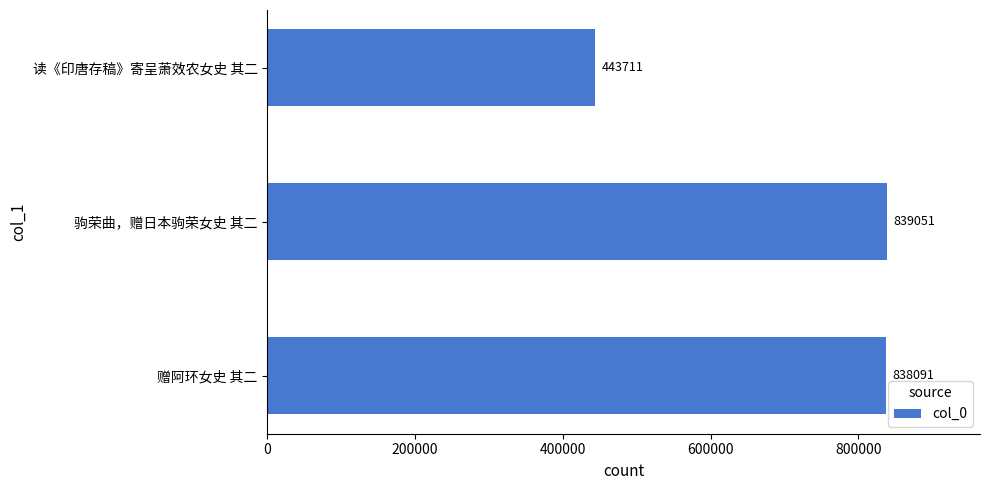

Rank the categories by value from highest to lowest.

驹荣曲，赠日本驹荣女史 其二, 赠阿环女史 其二, 读《印唐存稿》寄呈萧效农女史 其二